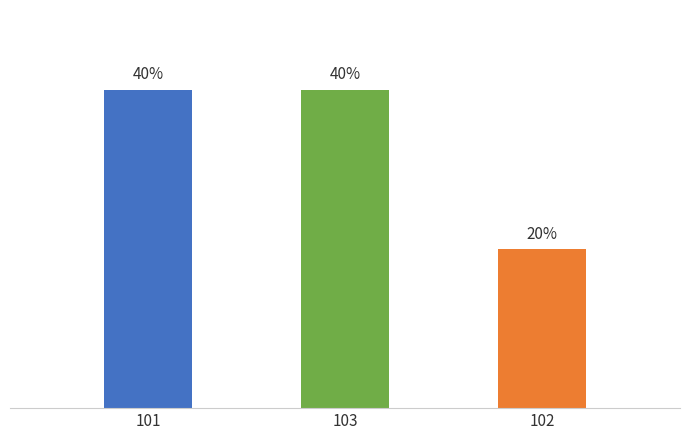

Are the bars horizontal?

No